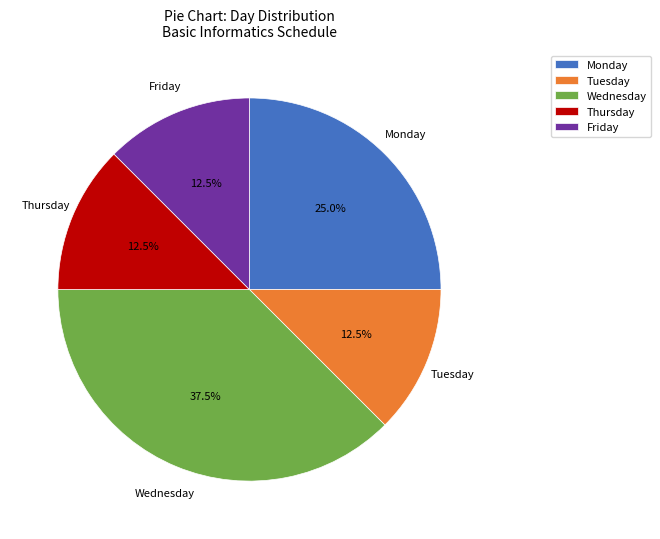

Does any single category account for the majority?

No